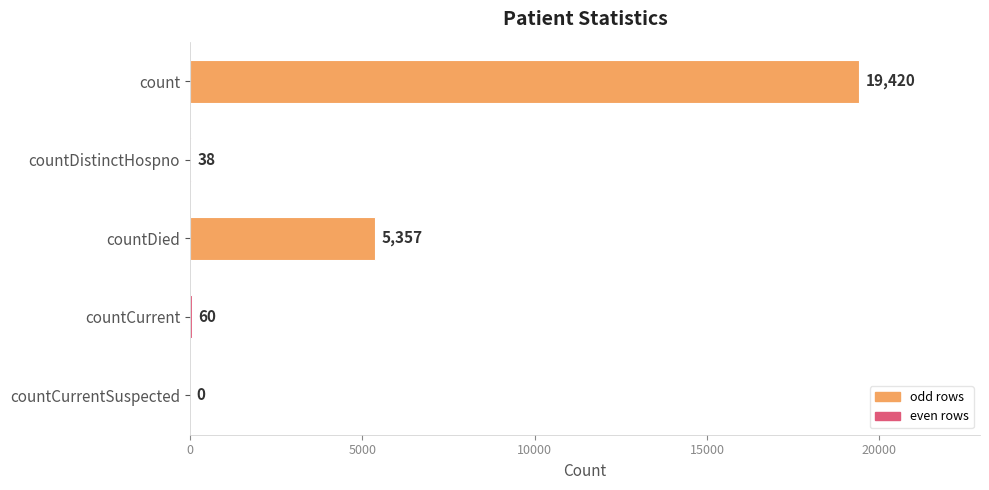

What is the change in value from countDied to countCurrentSuspected?

-5357